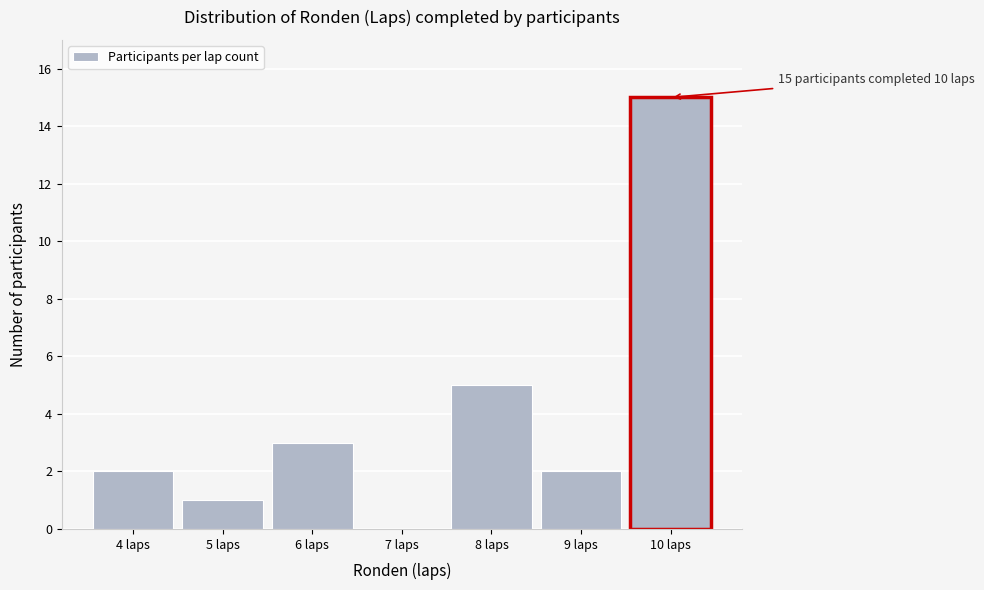

Over which range of the x-axis is the bar tallest?

9.5 to 10.5